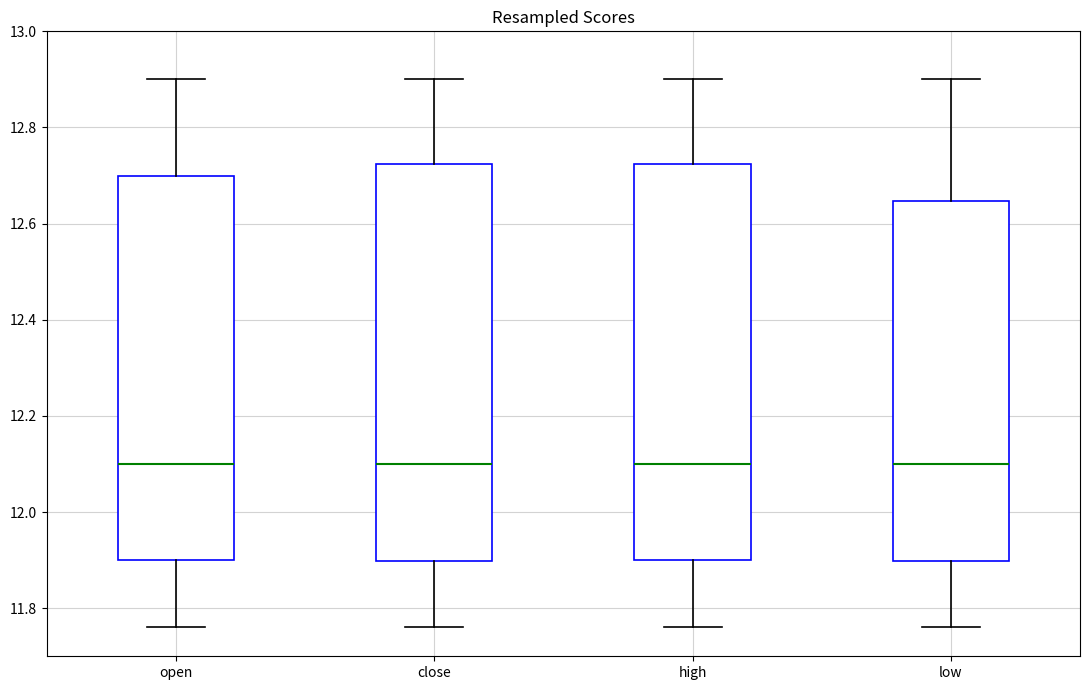

Reading left to right, transcribe this box plot: for each box, give where its median line is, the range the box spans, and where its two whiskers end, as read against the y-axis. The values are not printed on the chart, so give them approximately, as read against the axis.

open: median 12.10, box 11.90 to 12.70, whiskers 11.76 to 12.90
close: median 12.10, box 11.90 to 12.72, whiskers 11.76 to 12.90
high: median 12.10, box 11.90 to 12.72, whiskers 11.76 to 12.90
low: median 12.10, box 11.90 to 12.64, whiskers 11.76 to 12.90